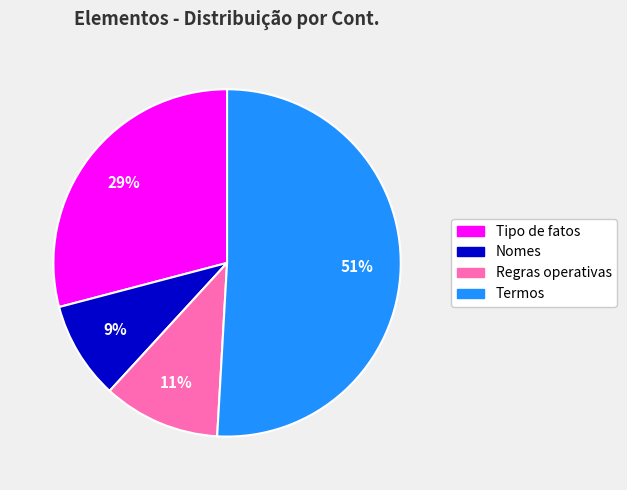

Approximately how many times larger is the value at Nomes compared to Regras operativas?

0.8